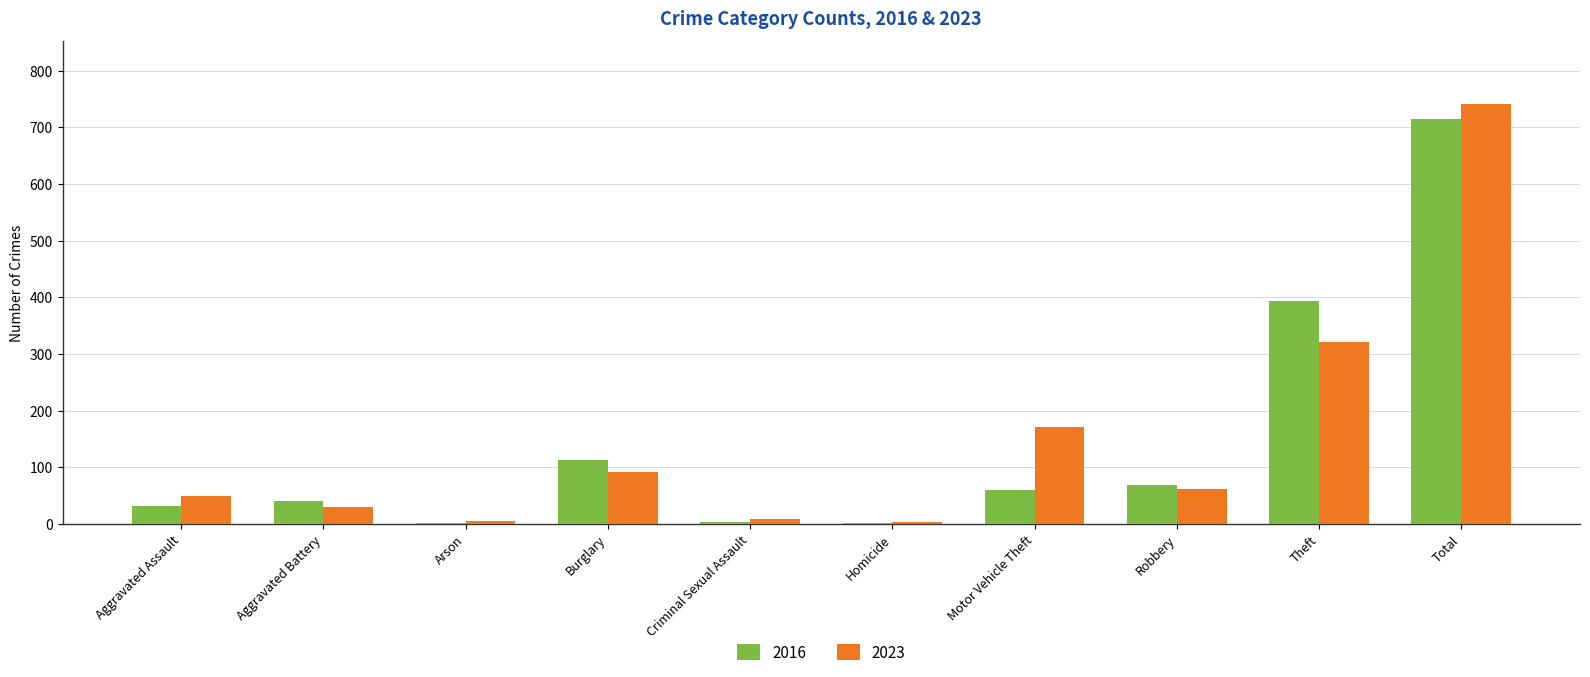

The value of 2016 at Aggravated Assault is 32. True or false?

True